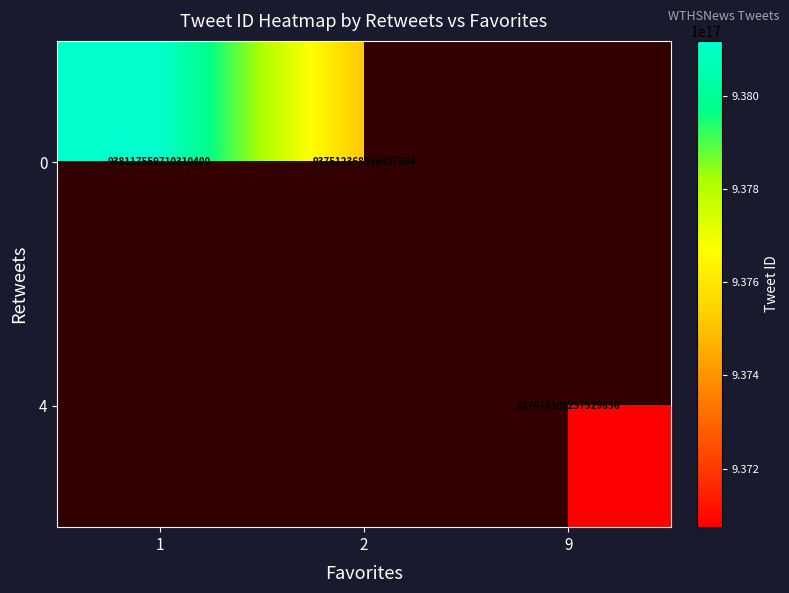

Is it true that 0 equals 938117559710310400 at 1?

True